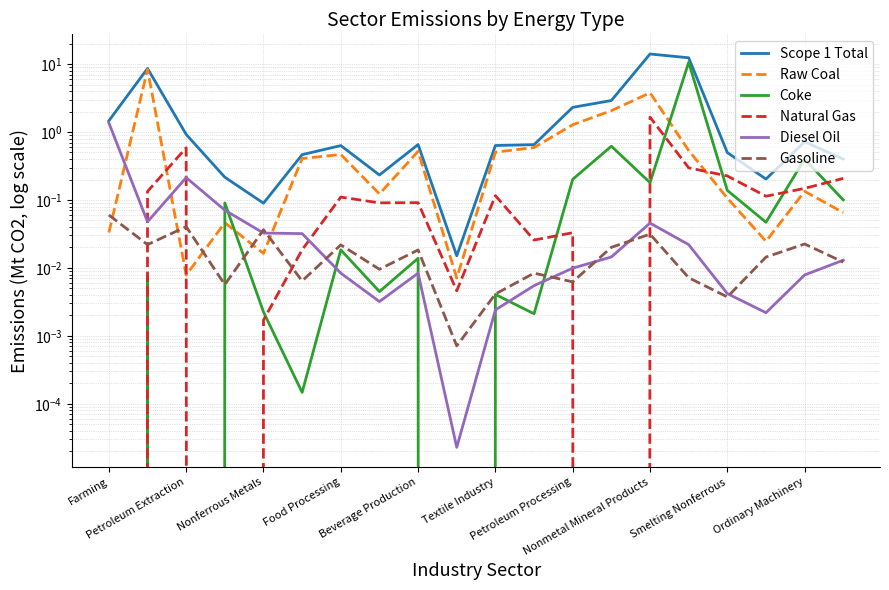

What is the difference between the maximum and minimum values in the Raw Coal series?

8.3